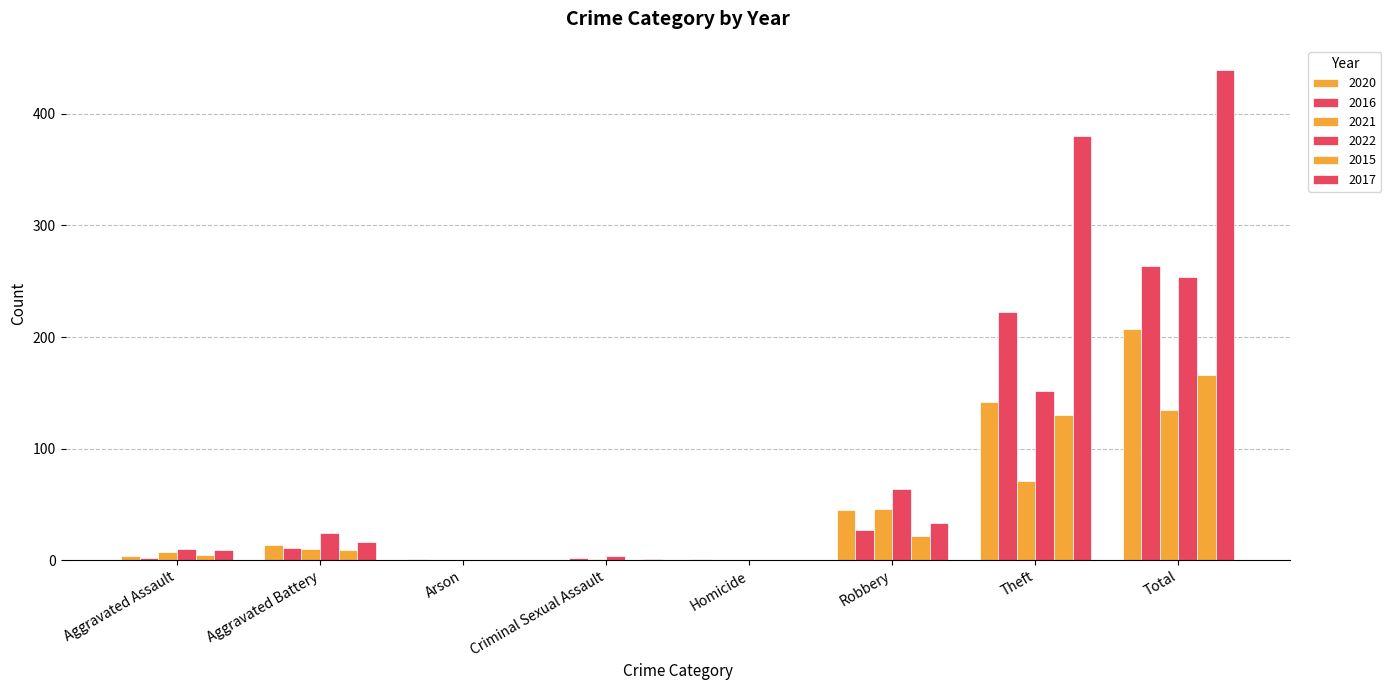

How many categories are shown in the chart?

8